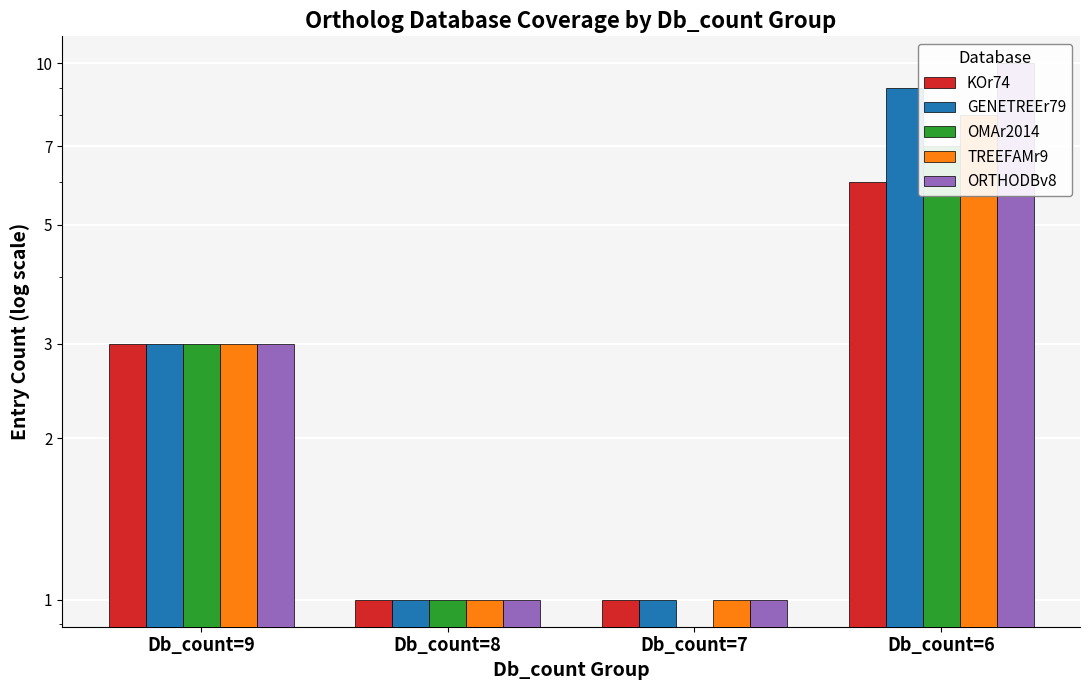

Which category has the highest value across all series?

Db_count=6